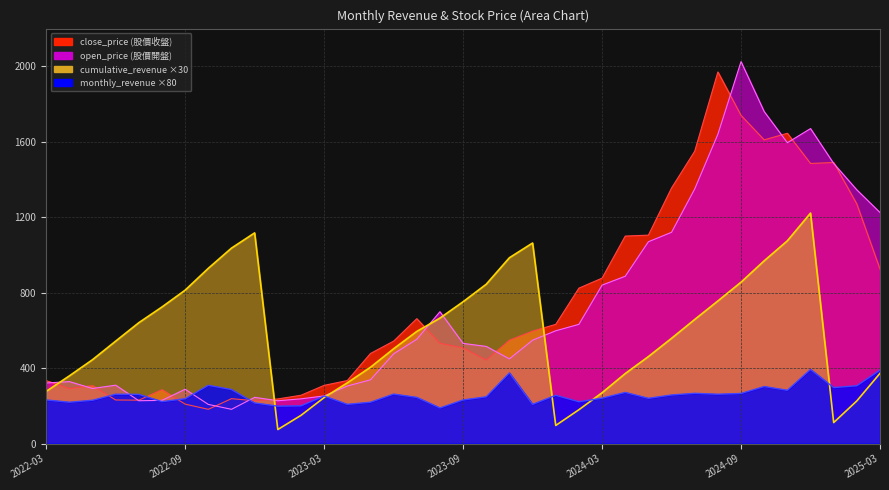

What is the minimum value for close_price?

181.5